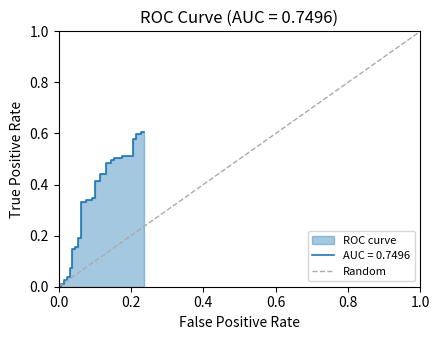

Reading left to right, list all the values displayed in this chart.

0	1